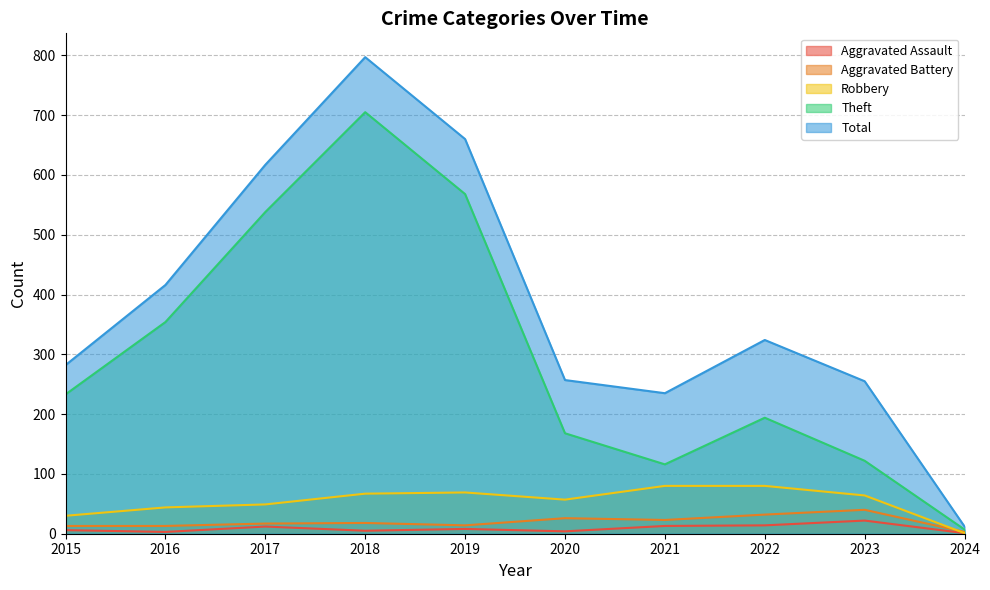

How many values in the Total series exceed 324?

4